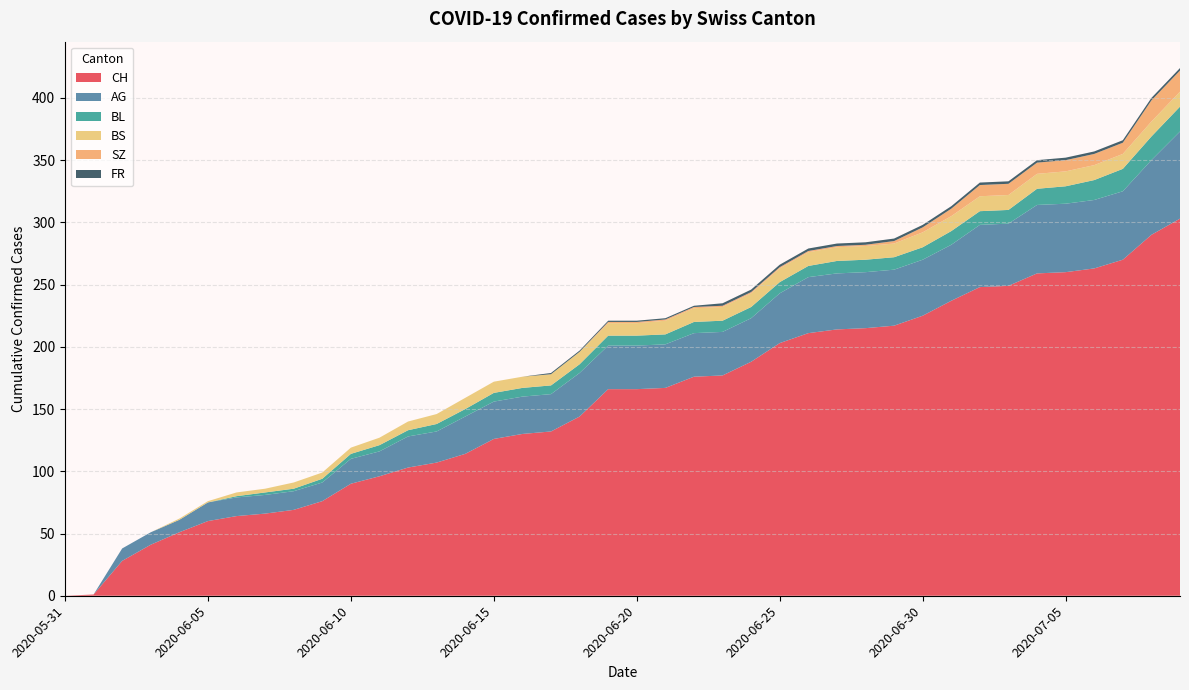

Reading left to right, what are all the values shown in this chart?

CH: 0	1	28	41	51	60	64	66	69	76	90	96	103	107	114	126	130	132	144	166	166	167	176	177	188	203	211	214	215	217	225	237	248	249	259	260	263	270	290	303
AG: 0	0	10	10	10	15	15	15	15	15	20	20	25	25	30	30	30	30	35	35	35	35	35	35	35	40	45	45	45	45	45	45	50	50	55	55	55	55	60	70
BL: 0	0	0	0	0	0	1	2	2	3	4	5	5	6	6	7	7	7	7	8	8	8	9	9	9	9	9	10	10	10	10	11	11	11	13	14	16	18	19	20
BS: 0	0	0	0	1	1	3	3	5	5	5	6	7	8	9	9	9	9	10	10	10	11	11	11	11	11	11	11	11	11	12	12	12	12	12	12	12	12	12	12
SZ: 0	0	0	0	0	0	0	0	0	0	0	0	0	0	0	0	0	0	0	1	1	1	1	1	1	1	1	1	1	2	4	6	9	9	9	9	9	9	17	17
FR: 0	0	0	0	0	0	0	0	0	0	0	0	0	0	0	0	0	1	1	1	1	1	1	2	2	2	2	2	2	2	2	2	2	2	2	2	2	2	2	2